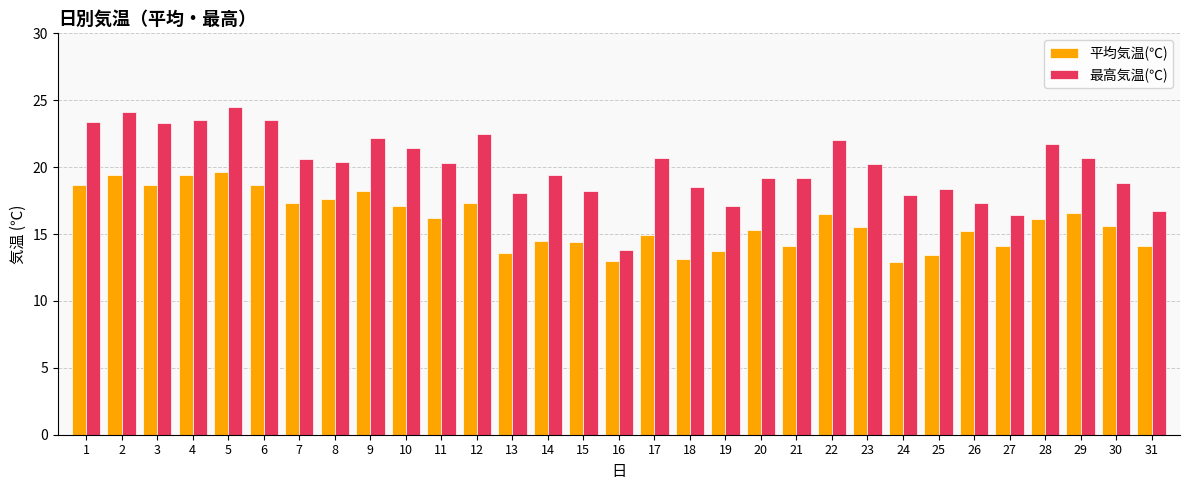

What is the spread (max minus min) of values at 6?

4.8